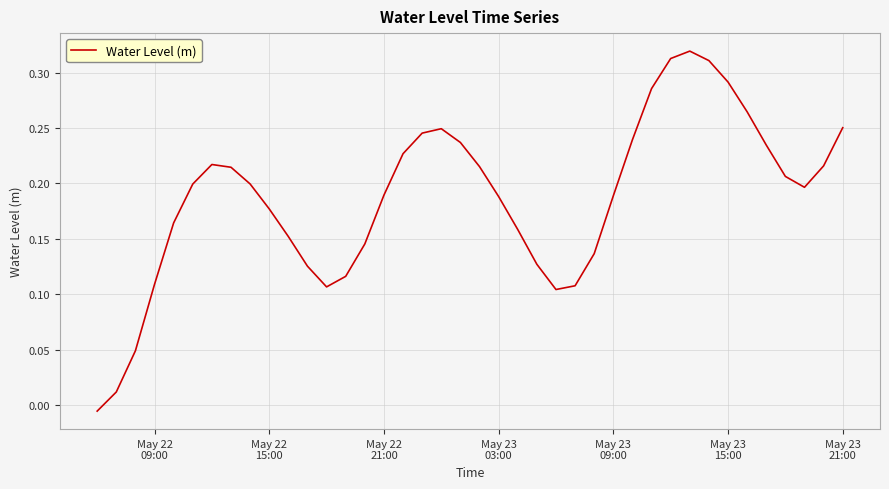

How many lines are shown in the chart?

1